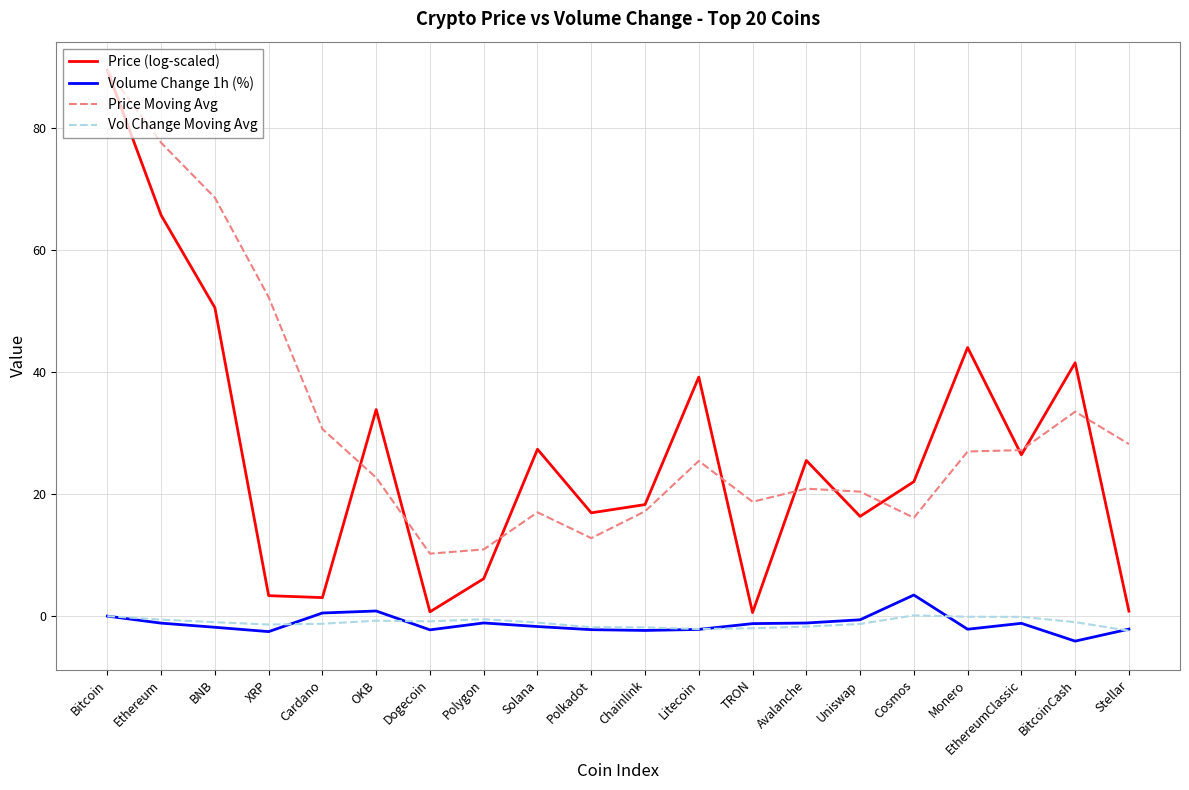

What is the average value of the Price Moving Avg series?

31.3